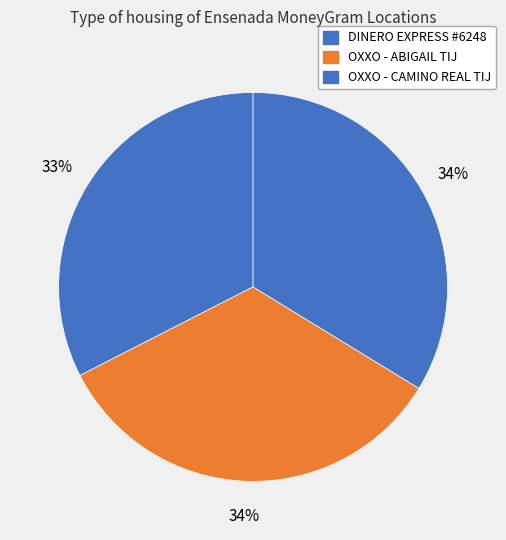

Does OXXO - ABIGAIL TIJ represent more than half of the total?

No